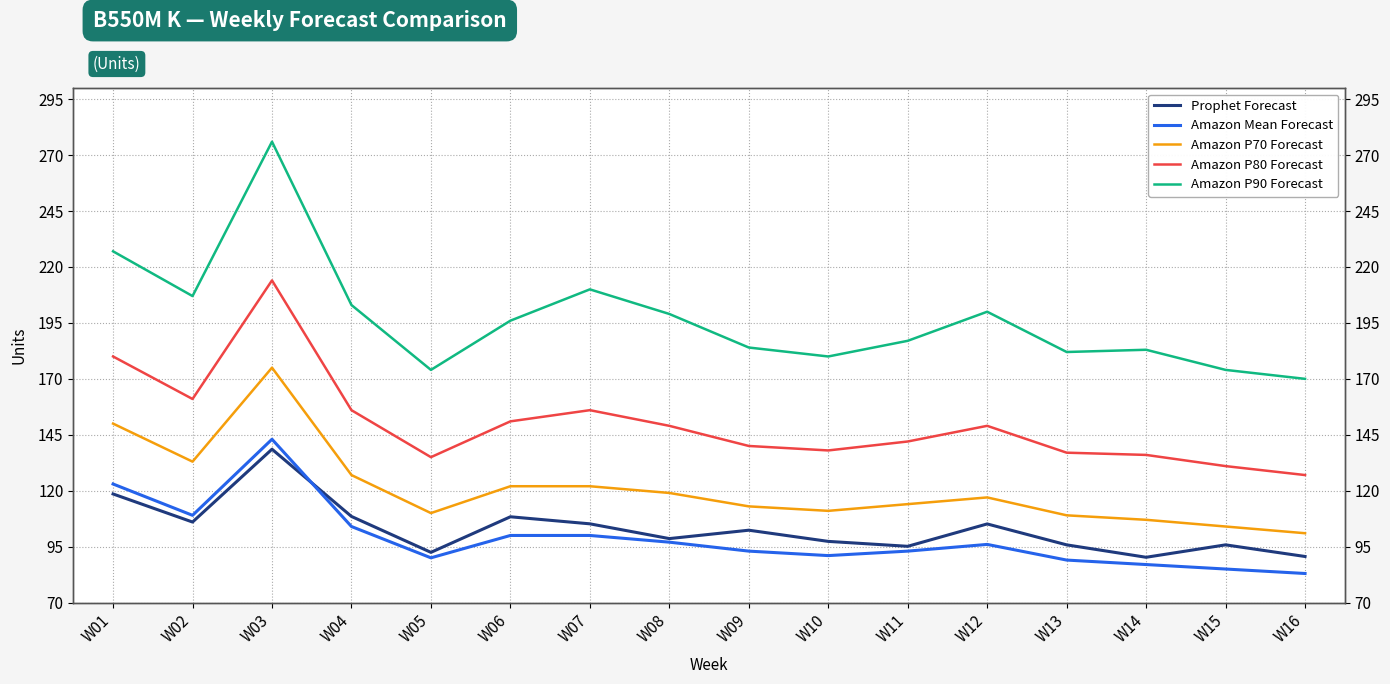

Where is the first local minimum for Amazon P90 Forecast?

W02